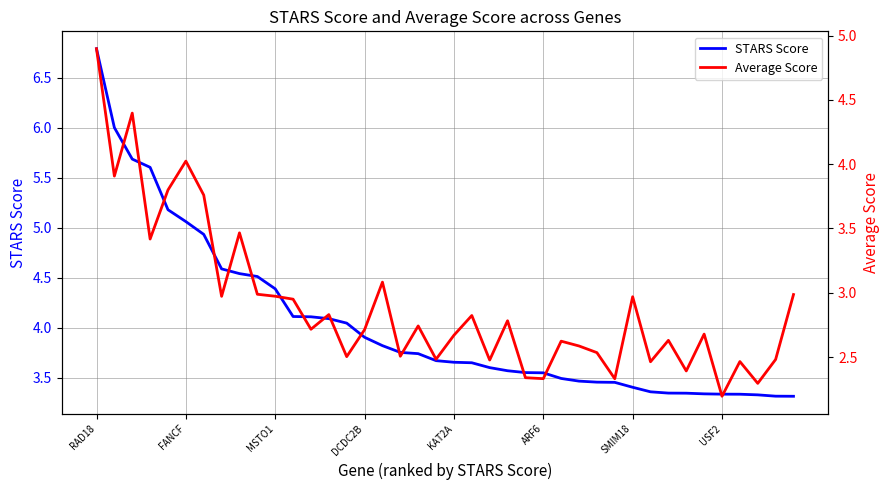

What is the average value of the STARS Score series?

4.0